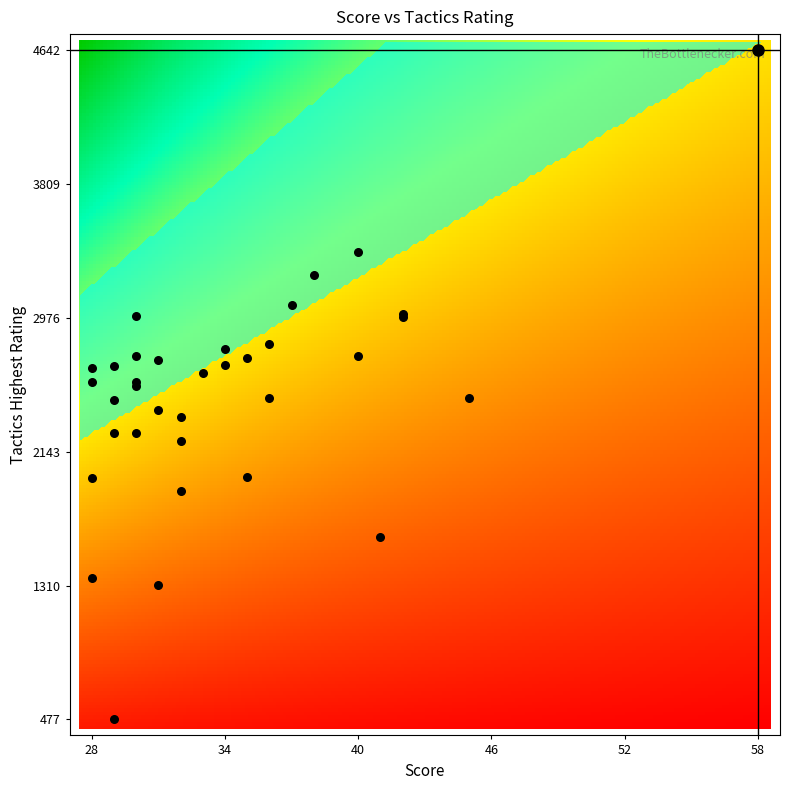

Reading left to right, list all the values displayed in this chart.

drdurkenstein: 58	4642
john111129: 45	2477
mikhail_golubev: 42	3000
shyam: 42	2980
duskycliff: 41	1615
pineapplepro123: 40	2736
jospem: 40	3383
laserzorin: 38	3244
harykane: 37	3056
juanarmandorohl: 36	2812
marsh-3000: 36	2480
nevergiveuppp: 35	2723
brainonfire: 35	1985
avikchess: 34	2682
markthames2012: 34	2781
battlecry216: 33	2630
roaring_lion23: 32	2359
nico3012: 32	2209
jrenatomaranhao: 32	1900
mijail11: 31	2711
thebowtieclub: 31	2403
giorbinky: 31	1315
riazanets: 30	2989
piggyguy: 30	2553
gamalielsarachini: 30	2258
abcak: 30	2739
chaotiic: 30	2578
krawallschachtel: 29	2258
arzamast_av: 29	477
tr1d3nt: 29	2462
helenfukuma: 29	2676
andrewpalych: 28	2576
squidbones: 28	2662
eric_zhihao: 28	1359
commit_blunder: 28	1982